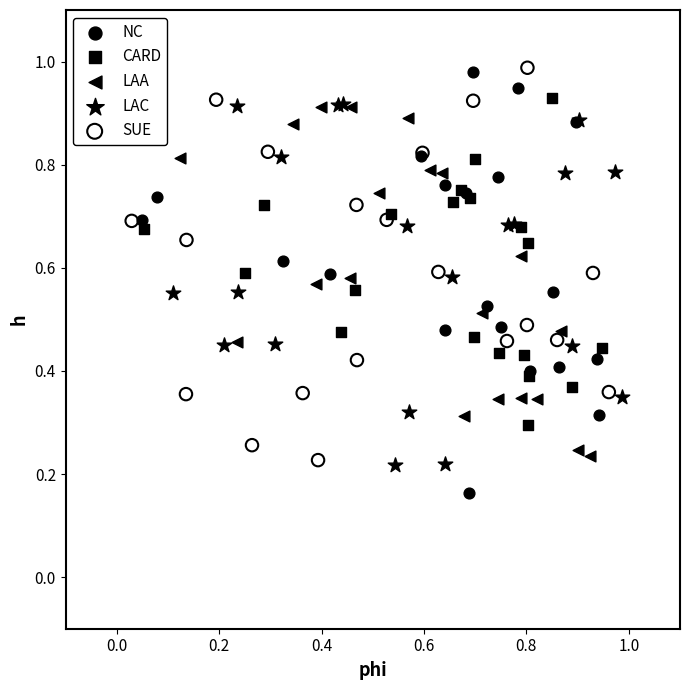

Which series reaches the minimum Y coordinate?

NC